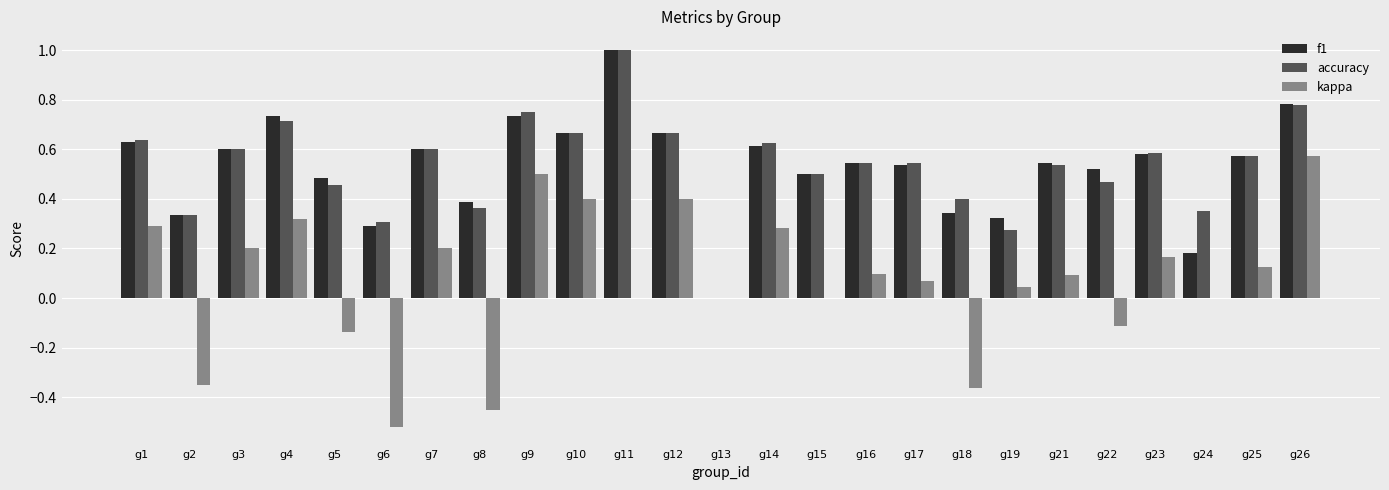

The value of f1 at g4 is 1.0. True or false?

False